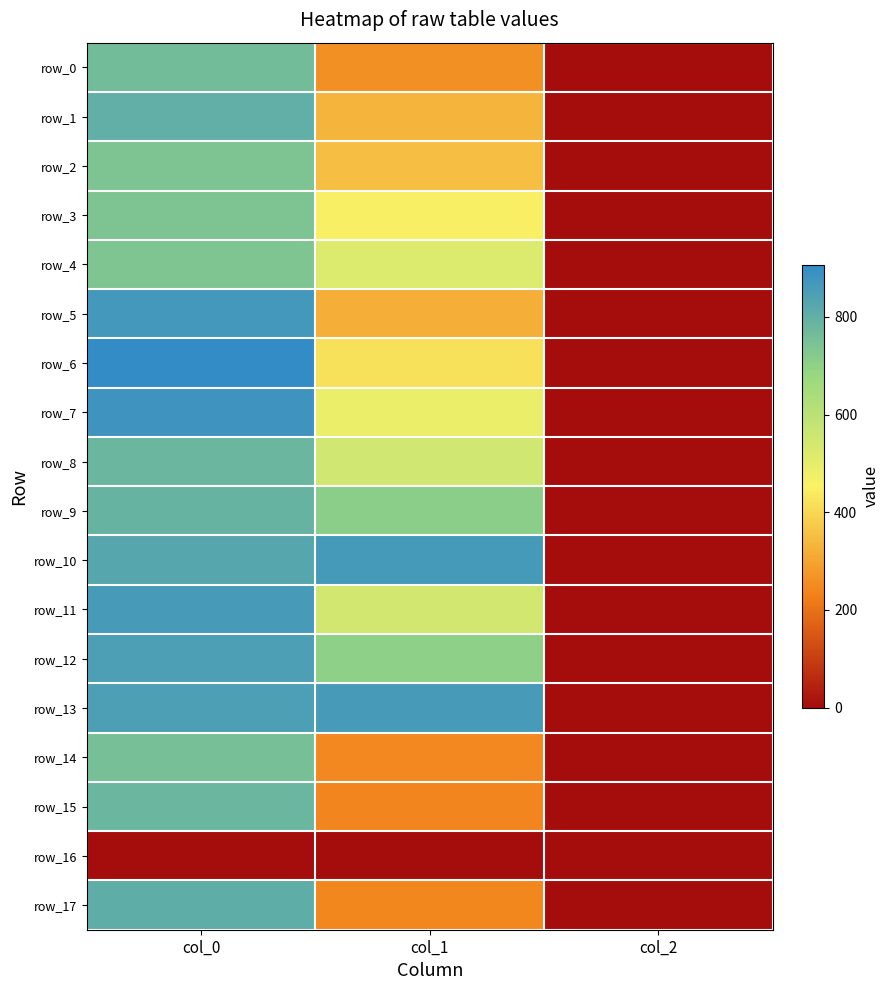

How many values in the row_12 series exceed 702?

1